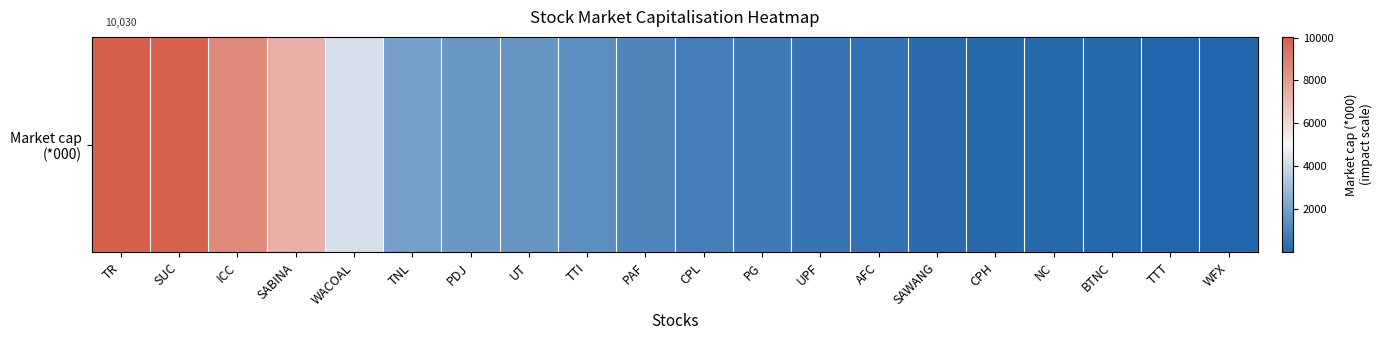

Reading left to right, extract all data points from this chart.

10029.6	9975.0	8646.4	7367.0	4200.0	2028.0	1757.2	1676.2	1387.5	1166.4	844.5	734.4	521.2	451.2	229.2	156.8	136.1	114.0	5.0	2.0